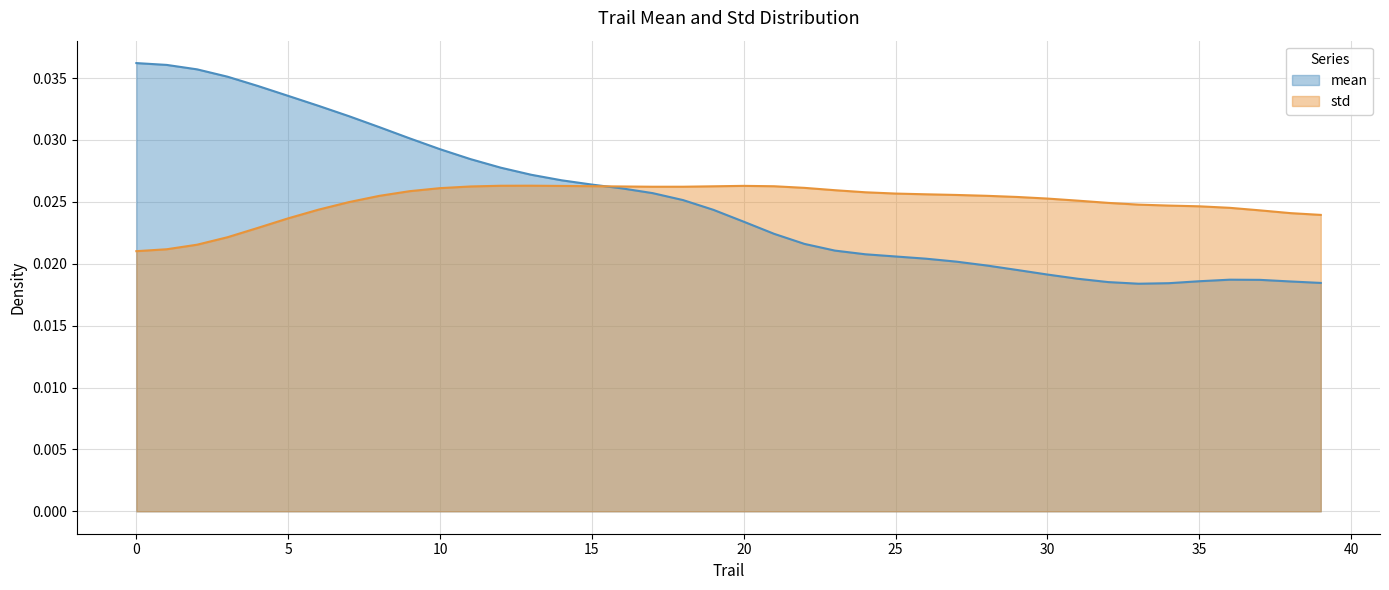

Rank the categories by value from lowest to highest.

33, 34, 39, 32, 38, 35, 37, 36, 31, 30, 29, 28, 27, 26, 25, 24, 23, 22, 21, 20, 19, 18, 17, 16, 15, 14, 13, 12, 11, 10, 9, 8, 7, 6, 5, 4, 3, 2, 1, 0